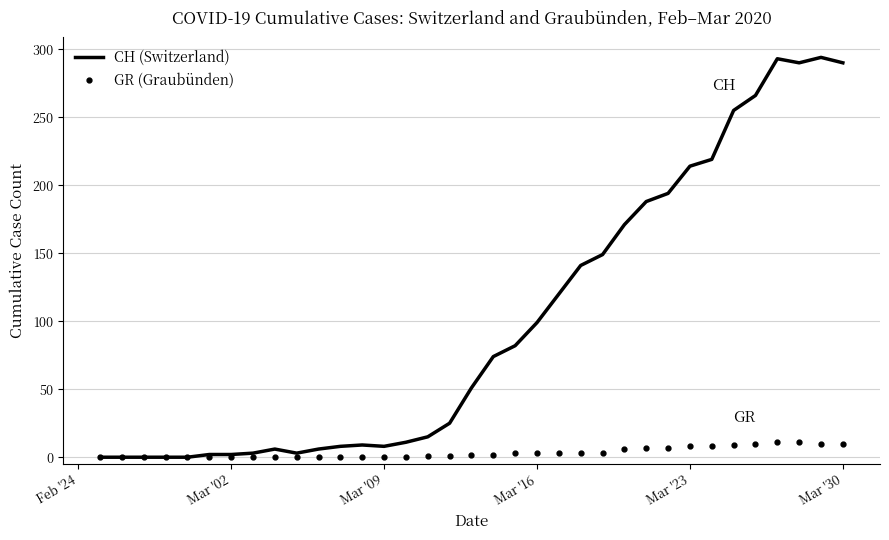

Rank the series by their maximum value, from highest to lowest.

CH (Switzerland), GR (Graubünden)